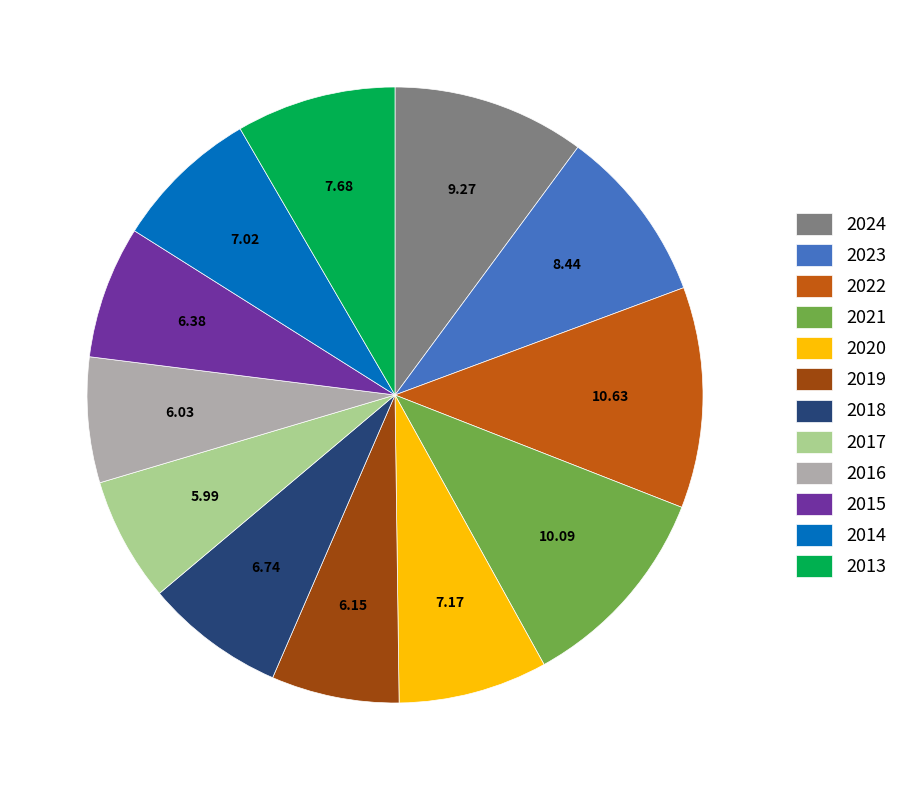

Do 2014 and 2017 together represent more than half of the pie?

No